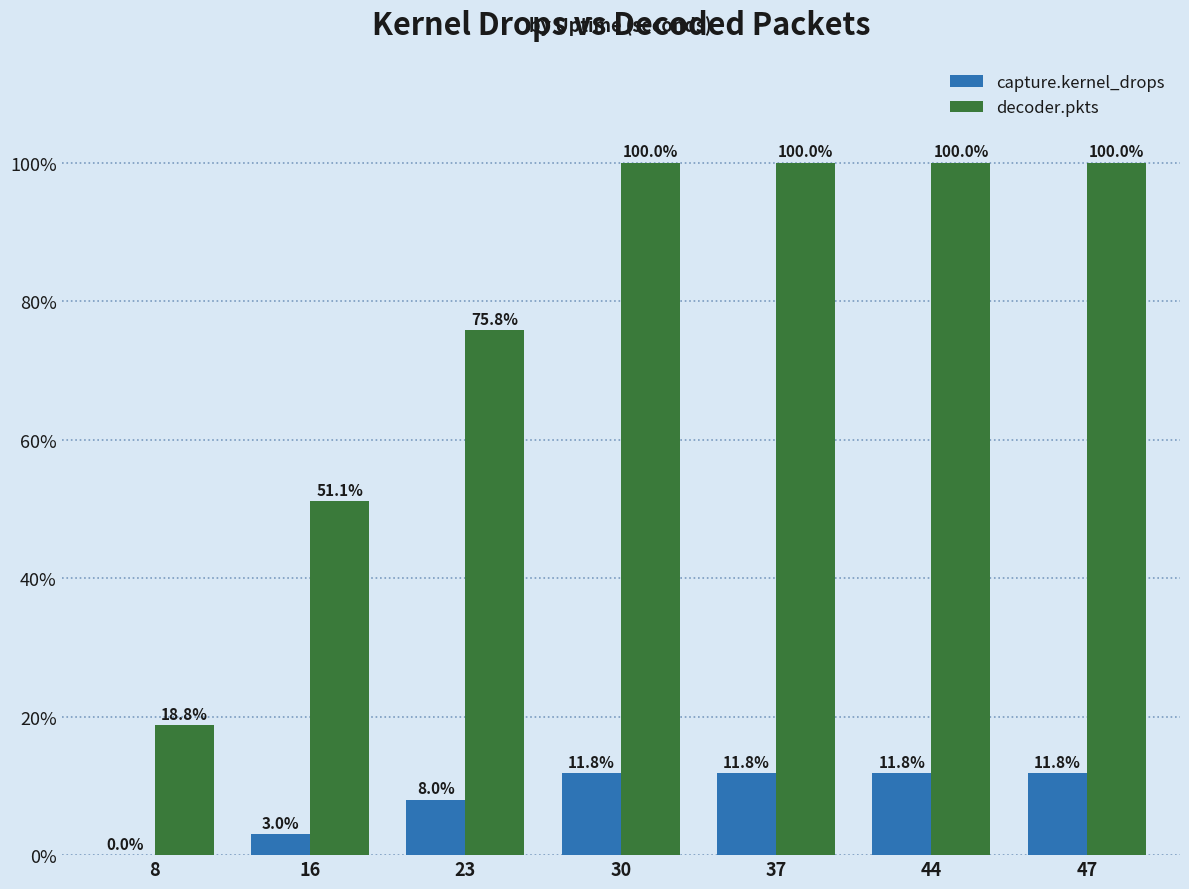

Between 23 and 44, which series saw the biggest shift?

decoder.pkts